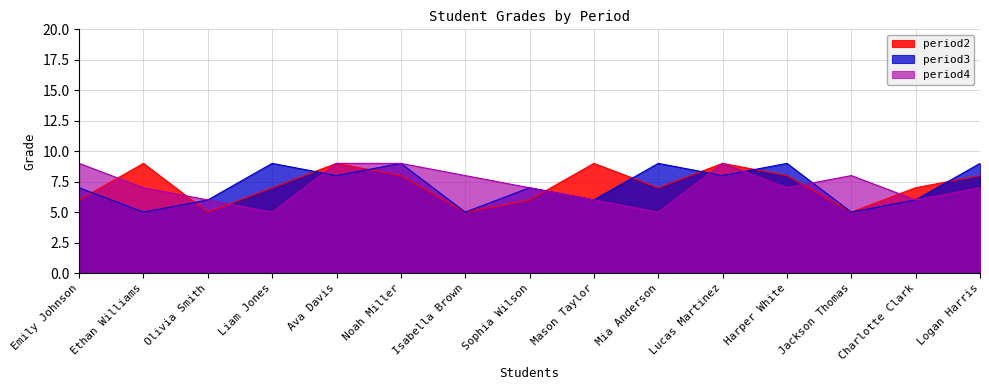

What is the value of the period4 point at the 5th from the left?

9